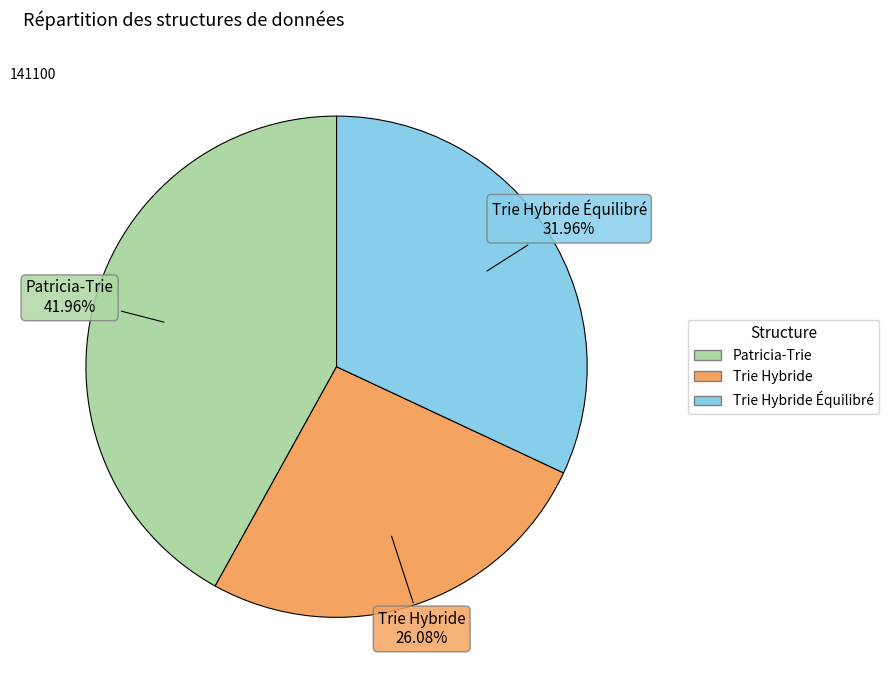

How many segments does this pie chart have?

3